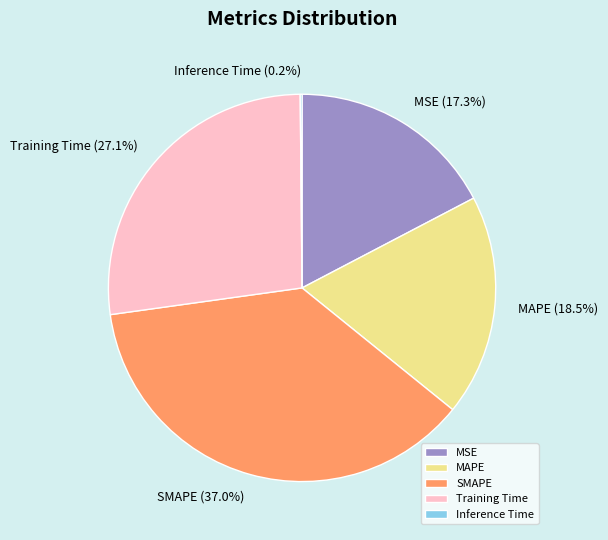

To the nearest percent, what percentage of the pie is MSE?

17%